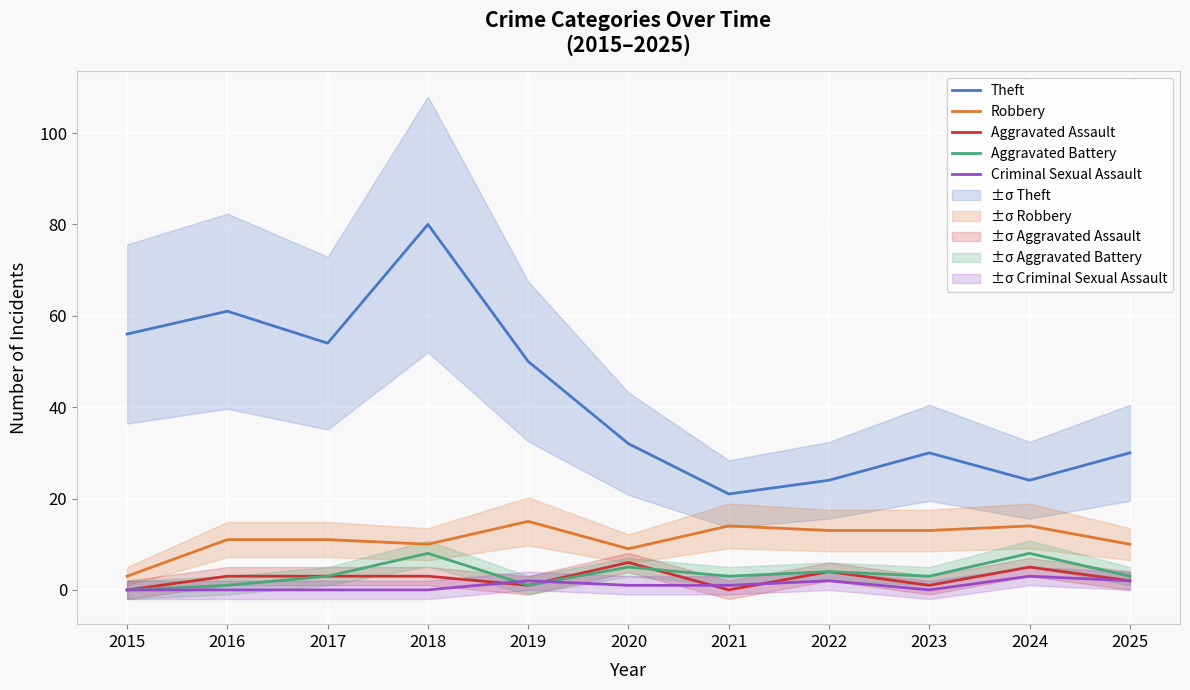

How many Aggravated Battery values are between 1 and 5?

8